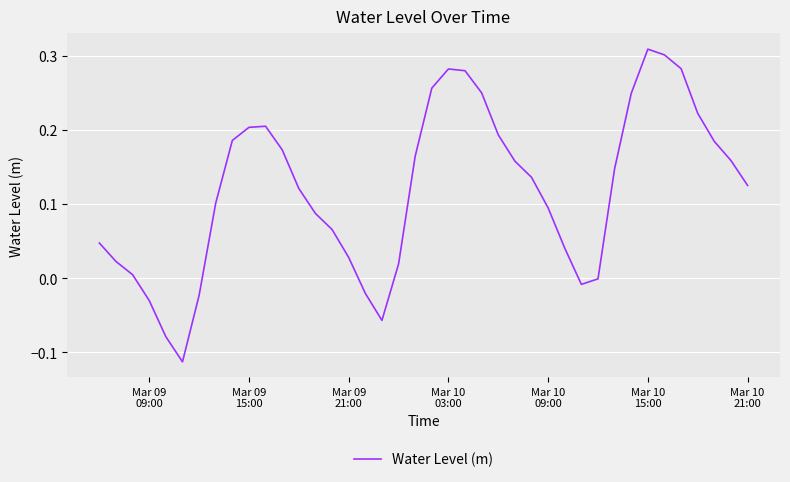

Reading right to left, transcribe all the data shown in this chart.

0.1	0.2	0.2	0.2	0.3	0.3	0.3	0.2	0.1	-0.0	-0.0	0.0	0.1	0.1	0.2	0.2	0.3	0.3	0.3	0.3	0.2	0.0	-0.1	-0.0	0.0	0.1	0.1	0.1	0.2	0.2	0.2	0.2	0.1	-0.0	-0.1	-0.1	-0.0	0.0	0.0	0.0